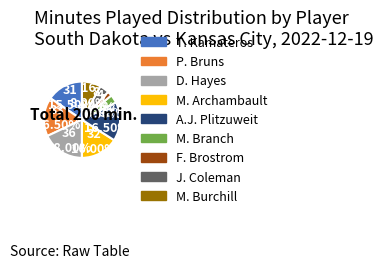

Is it true that D. Hayes is 18% of the pie?

True